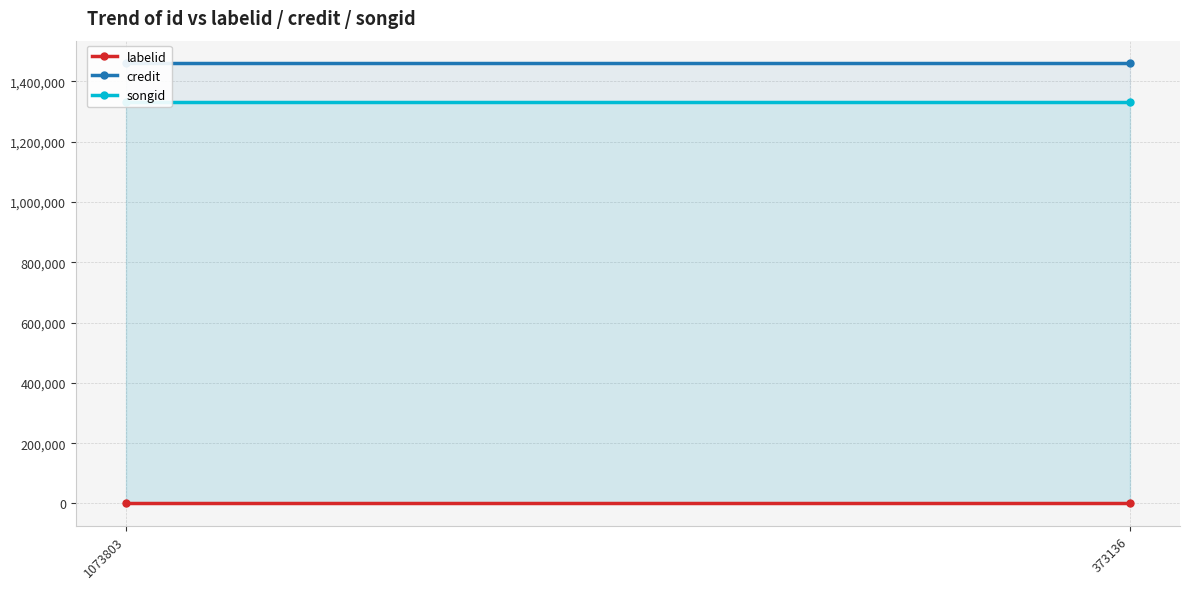

What is the value of the songid point at the 1st from the left?

1332878